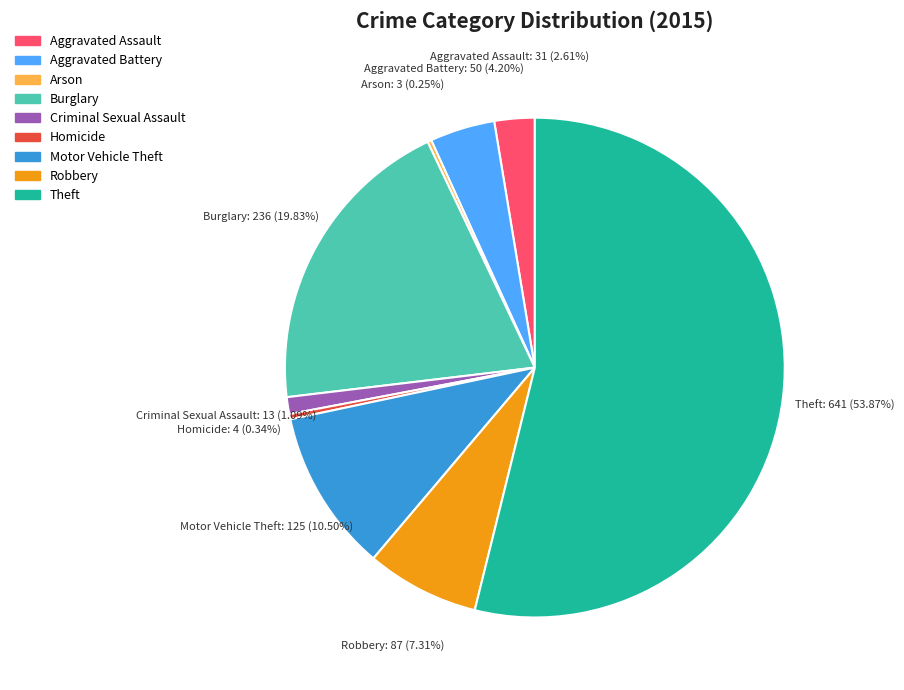

Combined, do Homicide and Aggravated Assault account for over 50%?

No